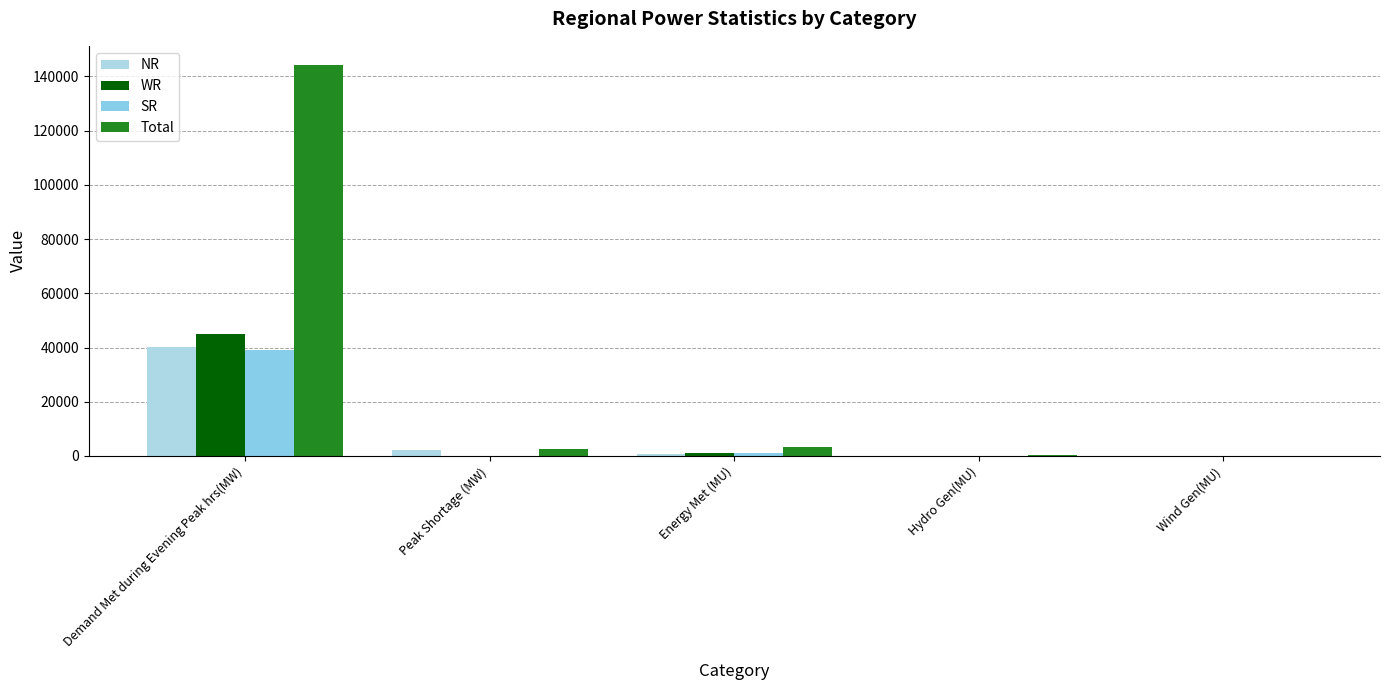

How many groups of bars are there?

5